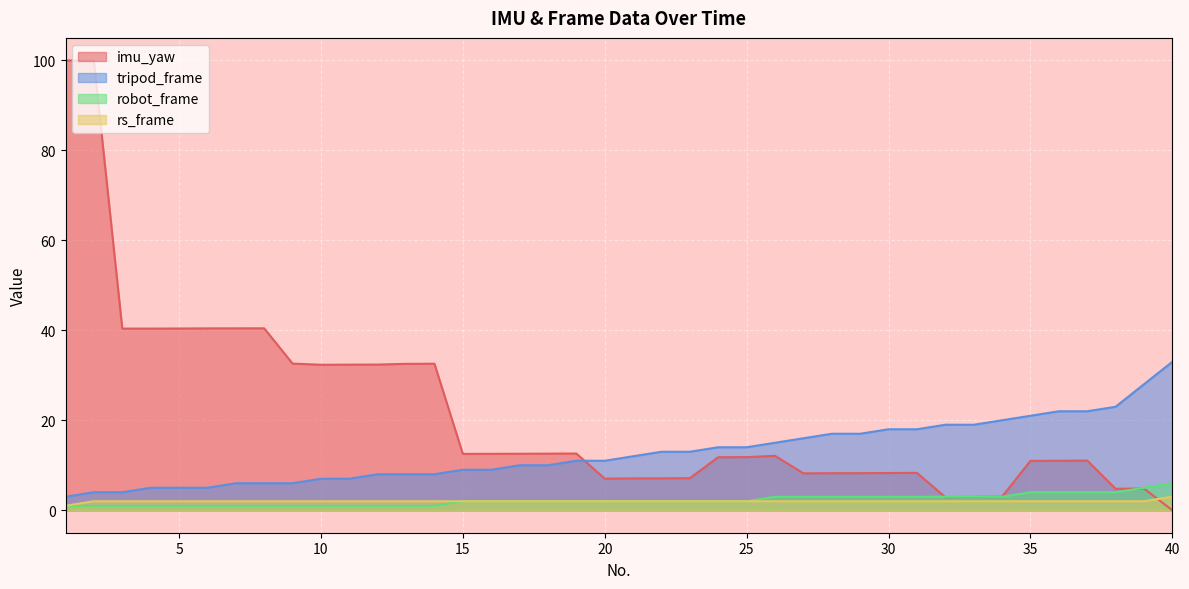

Count the robot_frame values in the range 1 to 3.

34